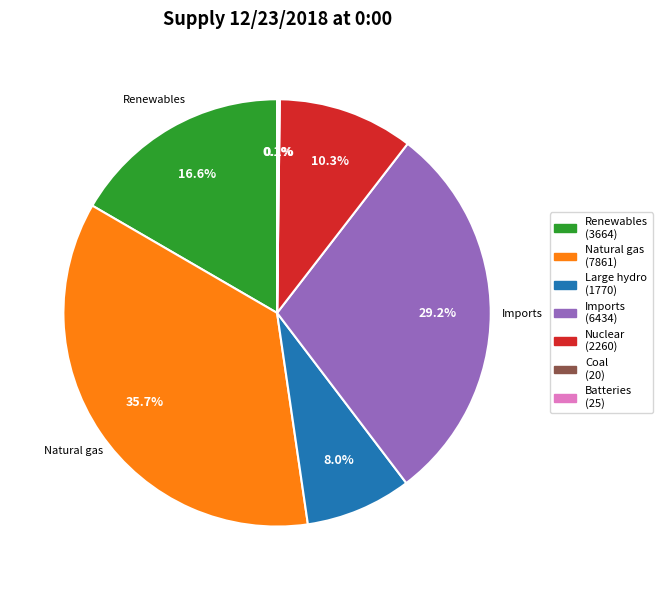

Does any single category account for the majority?

No